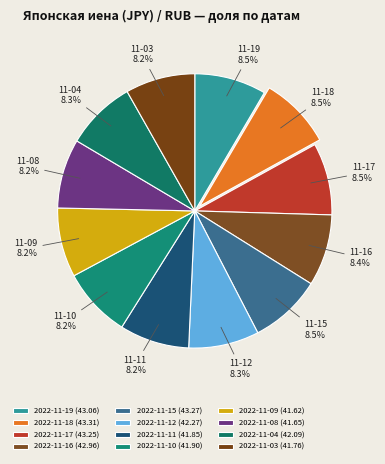

To the nearest percent, what portion does 2022-11-12 represent?

8%